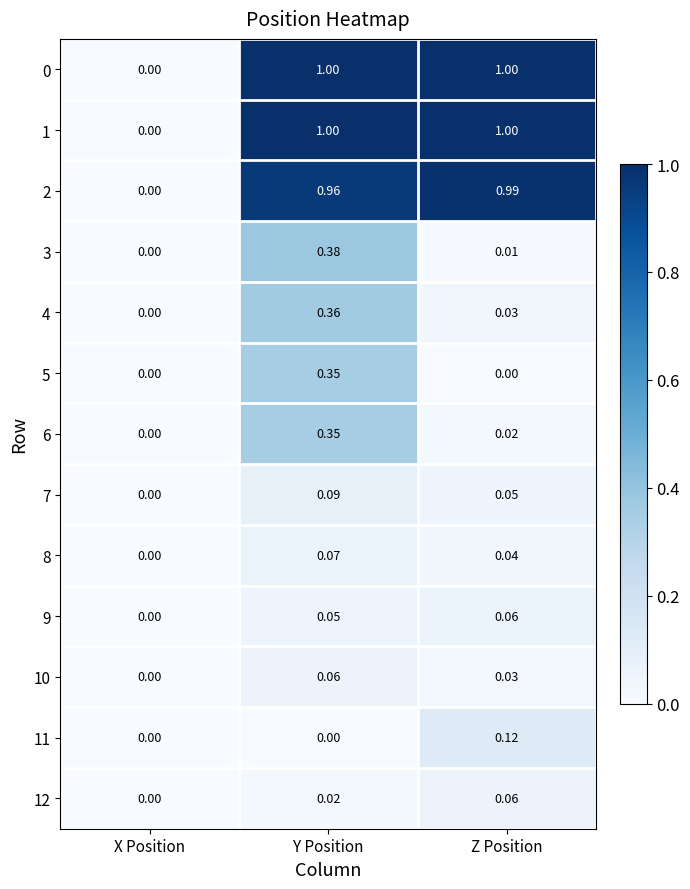

List the labels in order of 4 value, largest first.

Y Position, Z Position, X Position